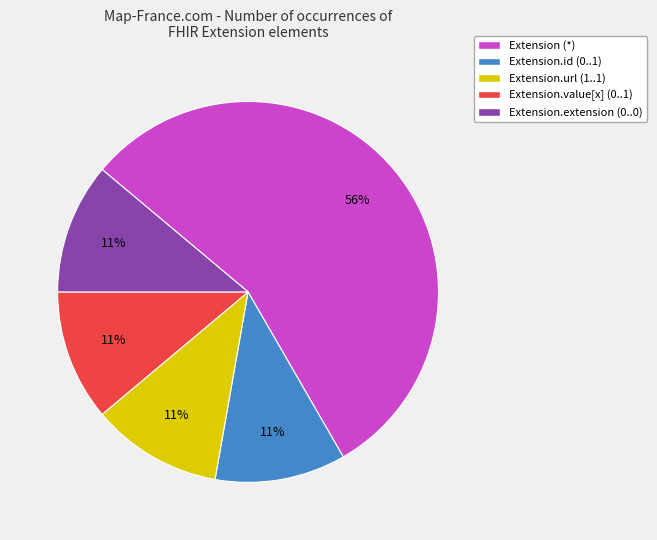

Does any single category account for the majority?

Yes